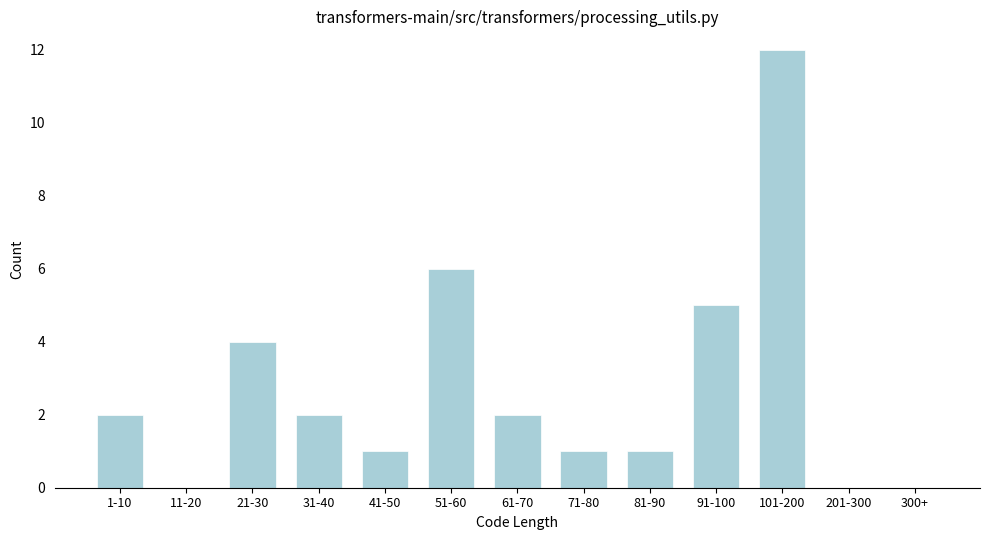

Reading left to right, extract all data points from this chart.

1-10=2	11-20=0	21-30=4	31-40=2	41-50=1	51-60=6	61-70=2	71-80=1	81-90=1	91-100=5	101-200=12	201-300=0	300+=0